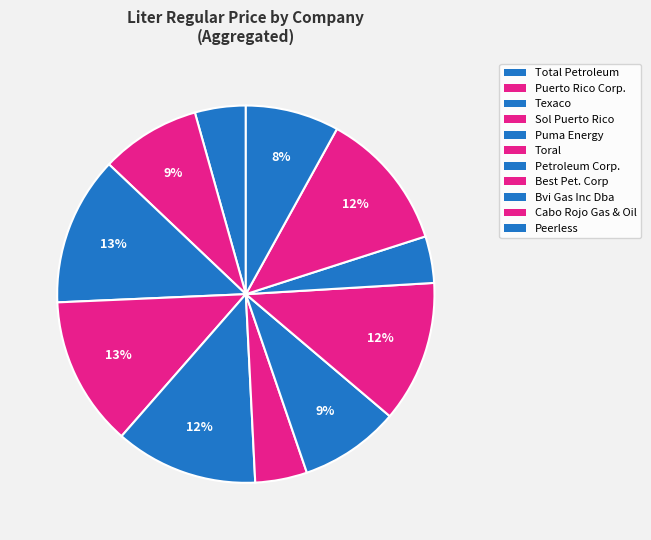

Is it true that Peerless is 16% of the pie?

False